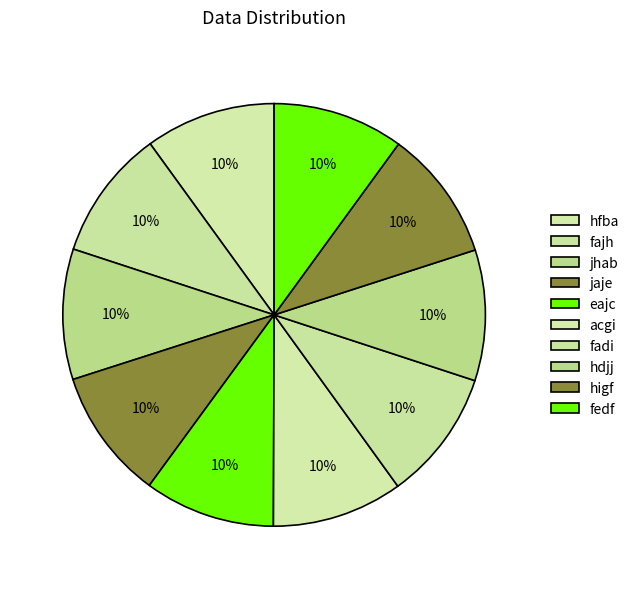

Rank the categories by value from lowest to highest.

hfba, fajh, jhab, jaje, eajc, acgi, fadi, hdjj, higf, fedf